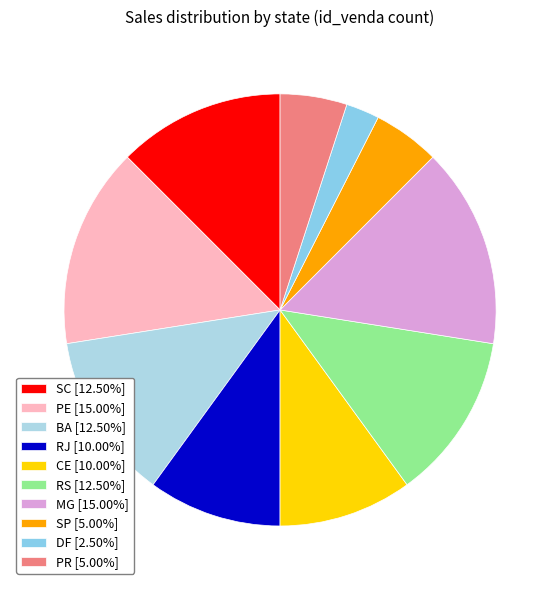

How many segments does this pie chart have?

10